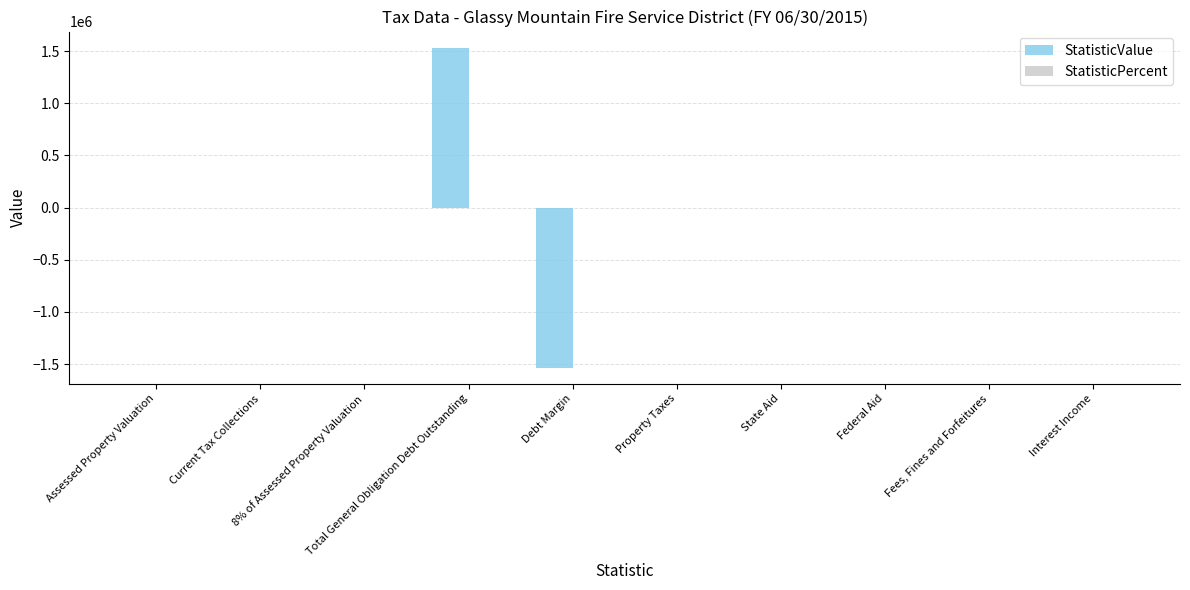

What is the greatest value displayed?

1535000